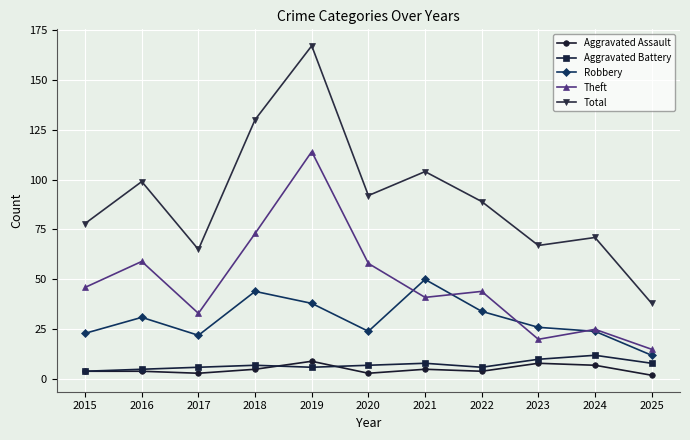

True or false: Robbery and Aggravated Battery cross at least once.

False